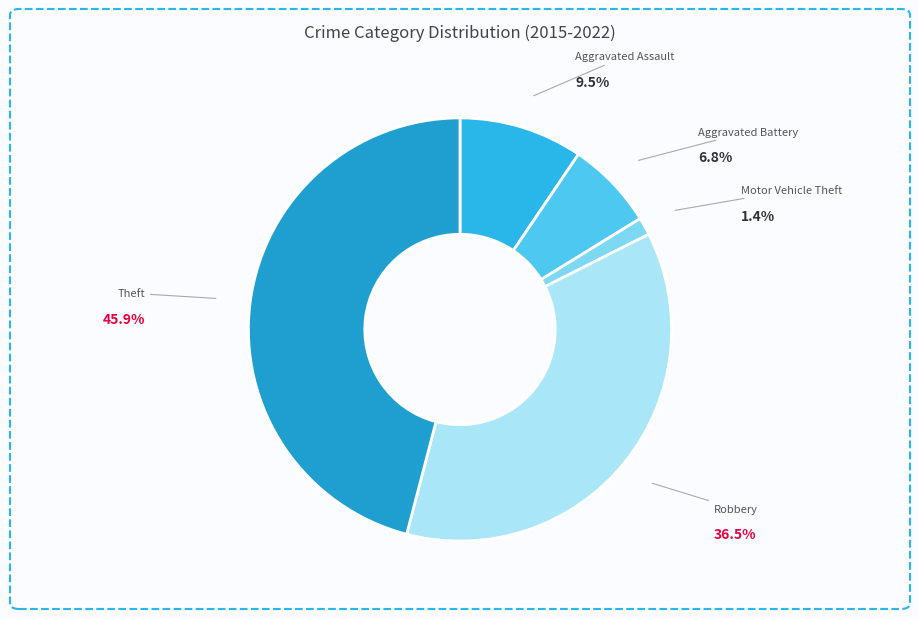

Rank the categories by value from lowest to highest.

Motor Vehicle Theft, Aggravated Battery, Aggravated Assault, Robbery, Theft